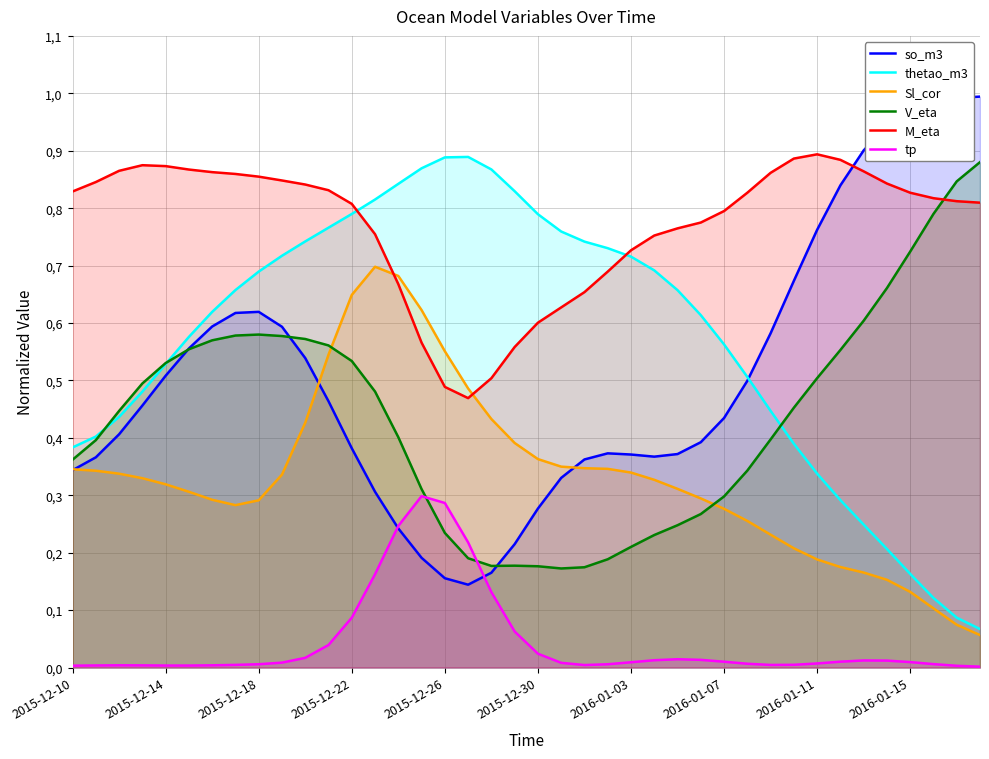

What is the sum of all V_eta values?

17.4